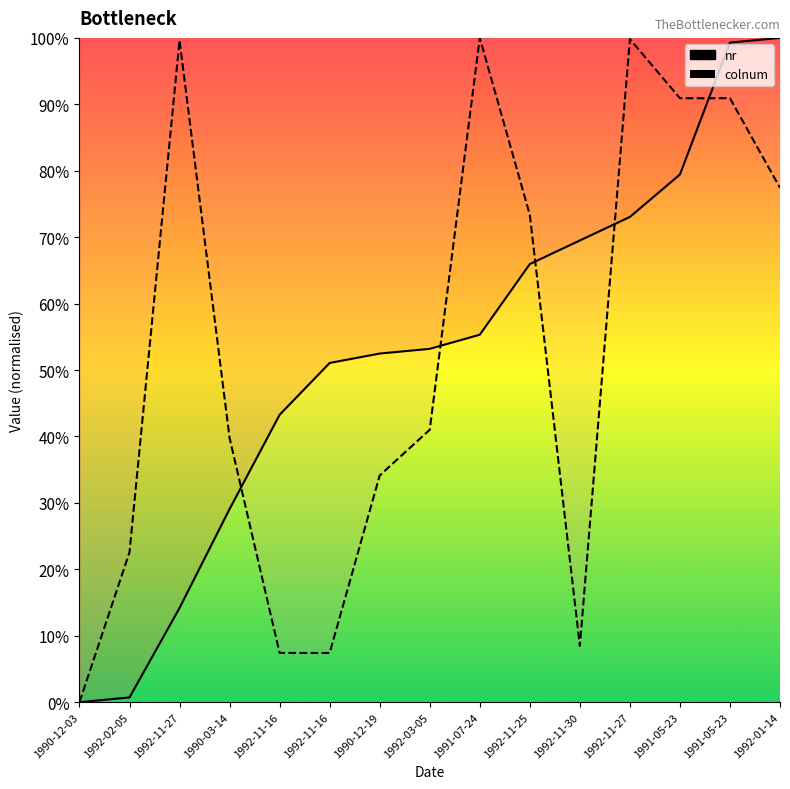

How many interior local valleys does the colnum series have?

1